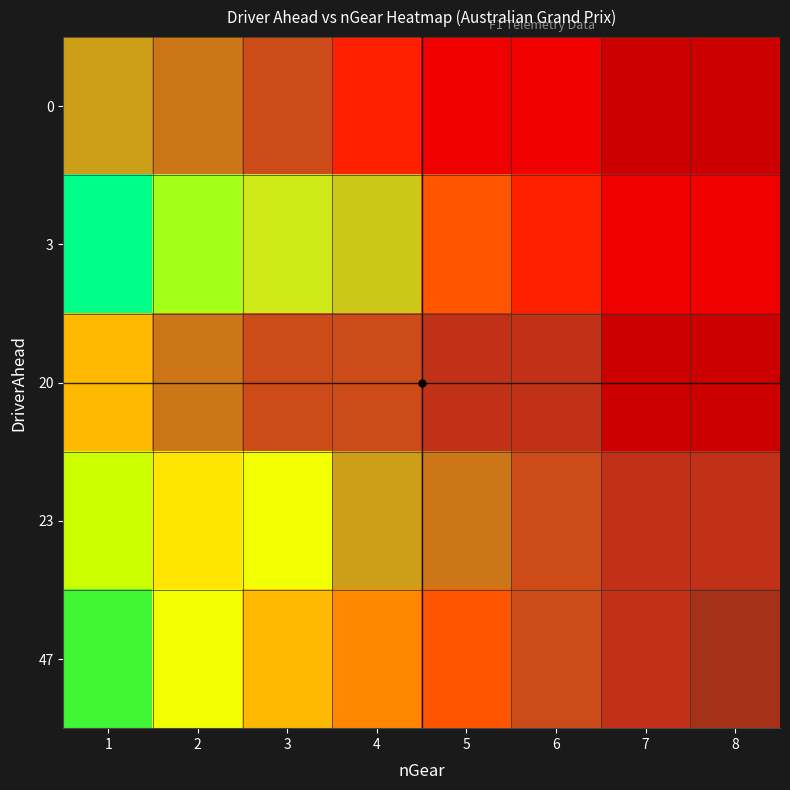

The 20 series shows 2 at 6. True or false?

False